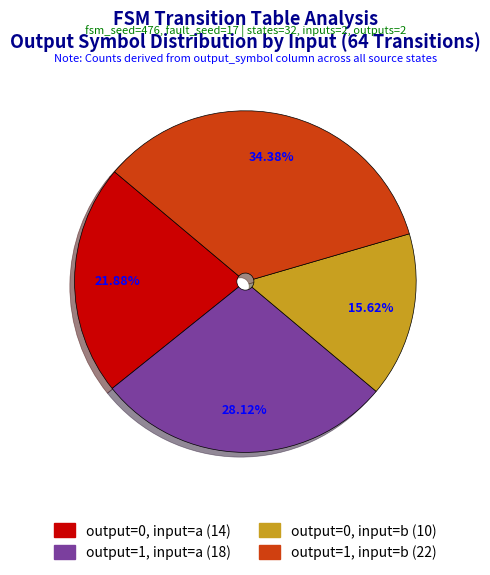

To the nearest percent, what percentage of the pie is output=0, input=b?

16%